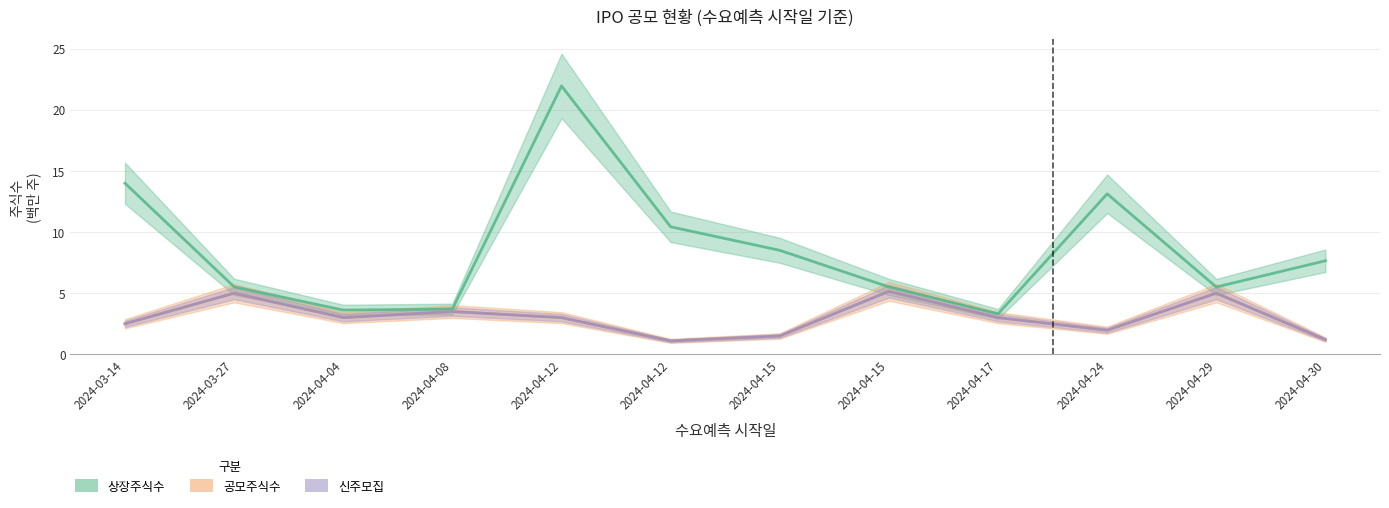

Does the chart have visible grid lines?

Yes